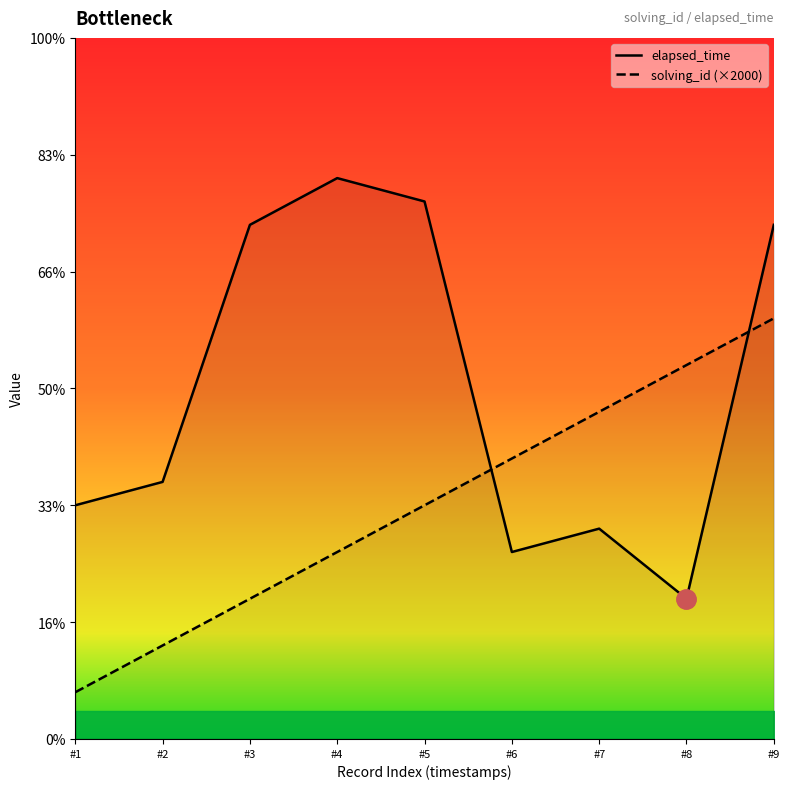

Reading left to right, extract all data points from this chart.

elapsed_time: #1=10000	#2=11000	#3=22000	#4=24000	#5=23000	#6=8000	#7=9000	#8=6000	#9=22000
solving_id (×2000): #1=2000	#2=4000	#3=6000	#4=8000	#5=10000	#6=12000	#7=14000	#8=16000	#9=18000